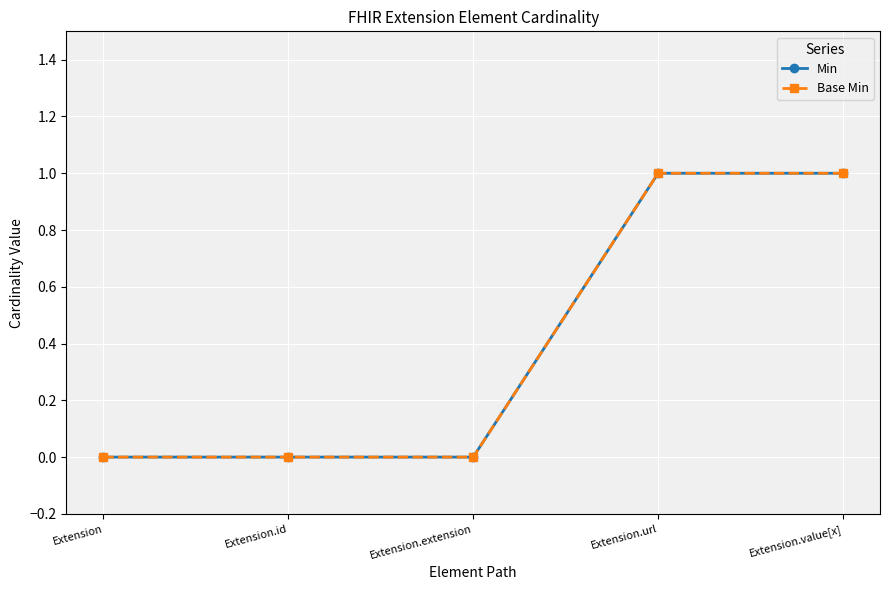

How many Min values are between 0 and 1?

5